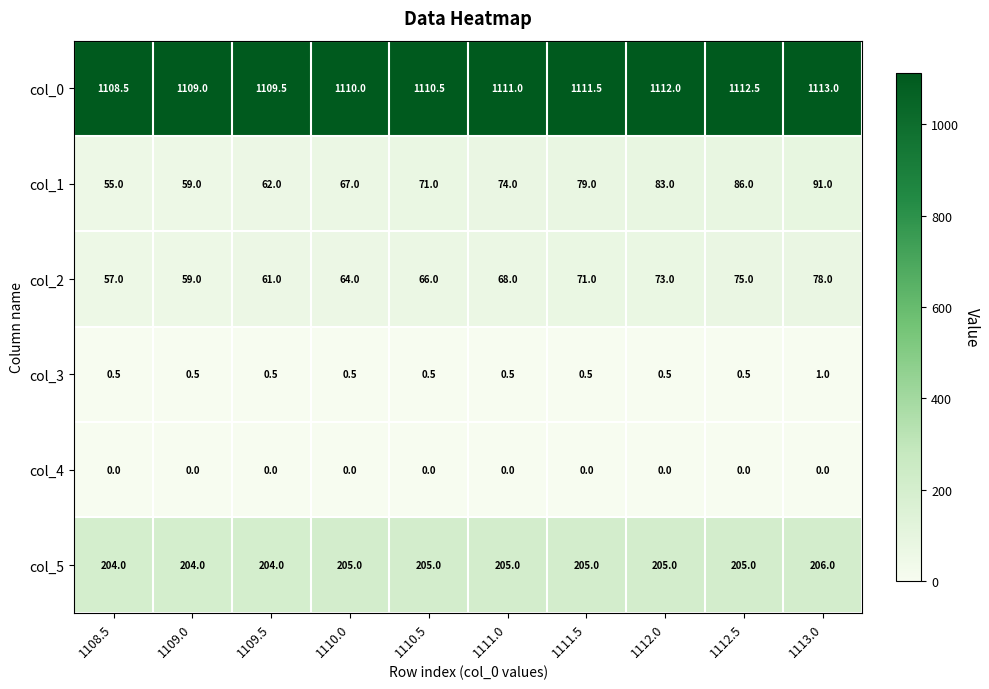

What is the greatest value displayed?

1113.0